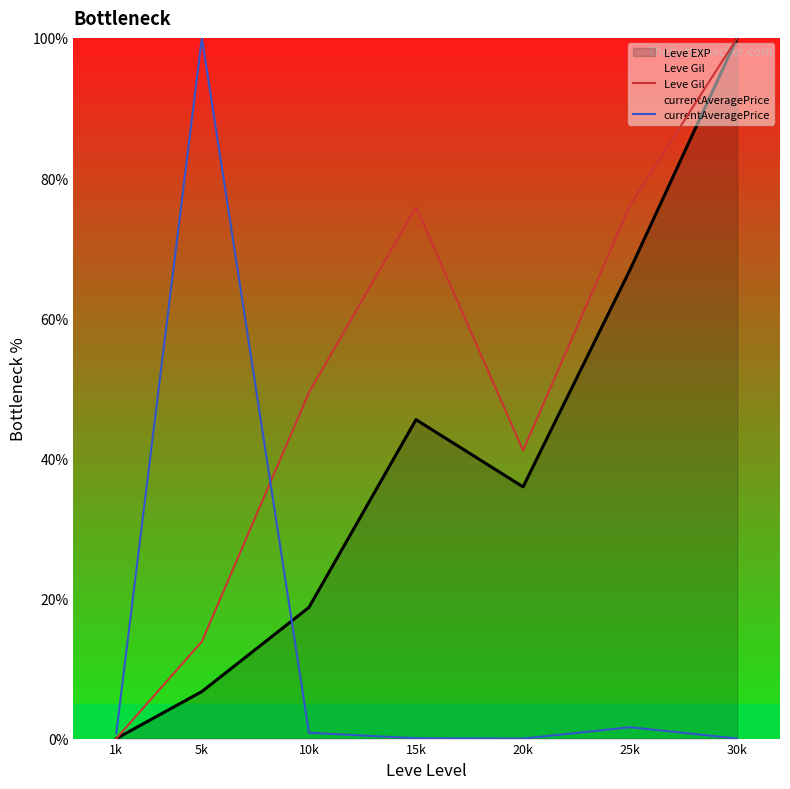

Which series changed the most between 5k and 15k?

currentAveragePrice